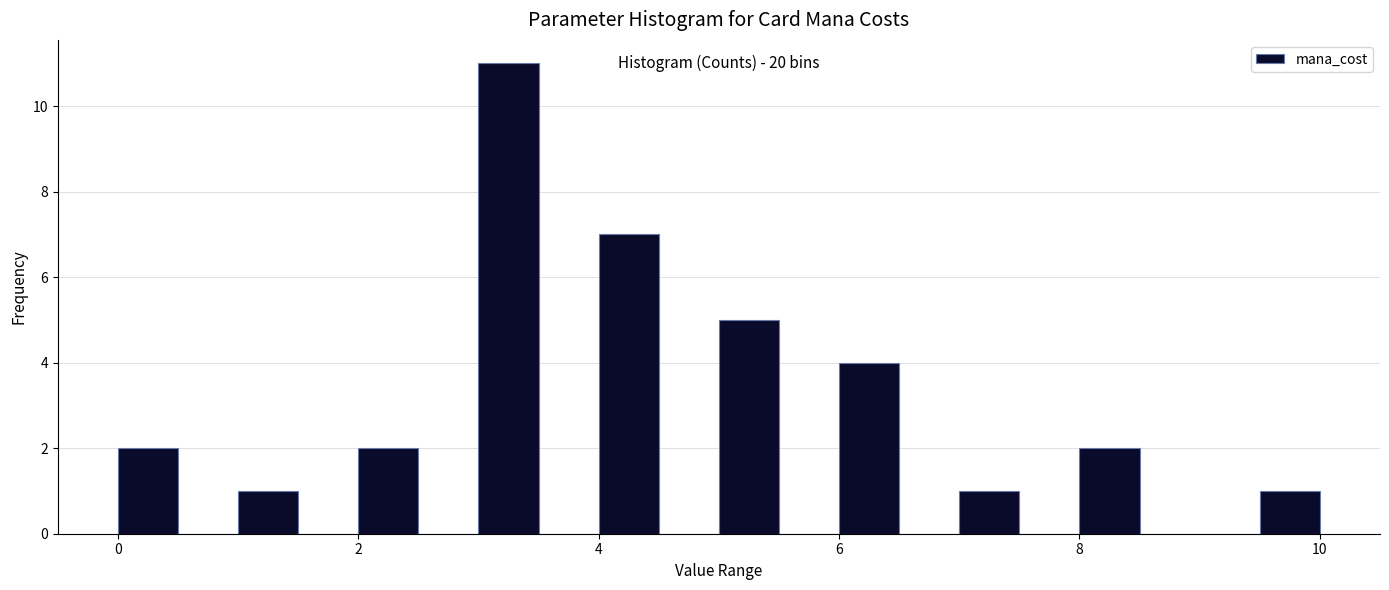

Read against the x-axis, roughly where is the centre of the tallest bar?

3.2